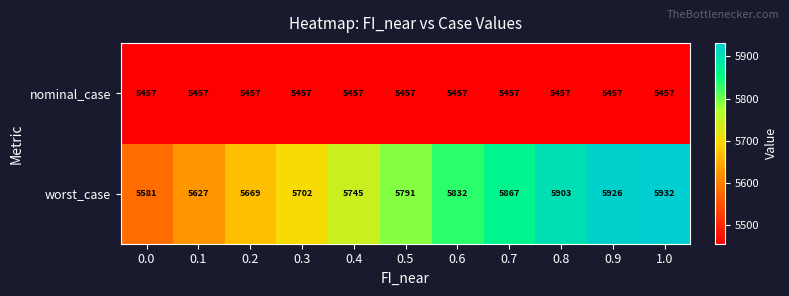

Which series changed the most between 0.3 and 0.4?

worst_case